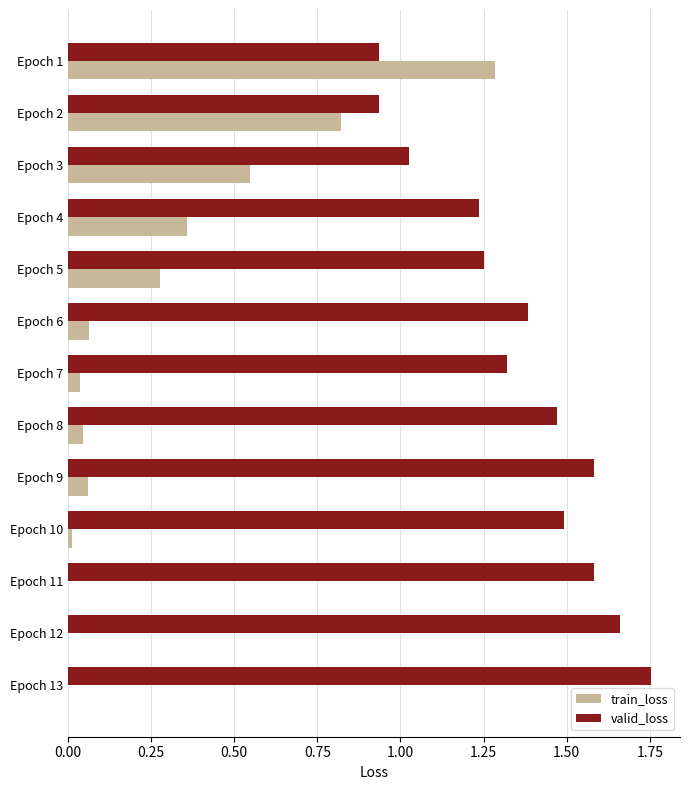

Is the value of train_loss at Epoch 8 greater than the value of valid_loss at Epoch 2?

No